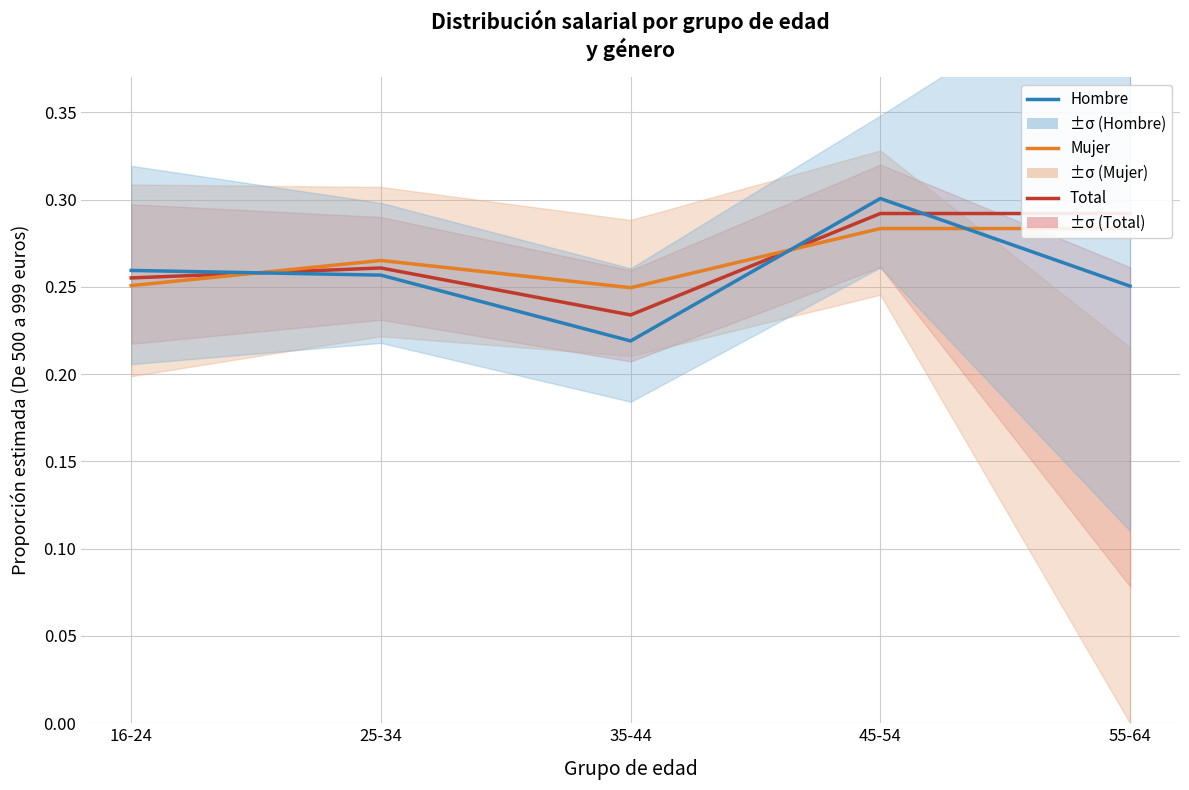

Reading left to right, transcribe all the data shown in this chart.

Total: 0.3	0.3	0.2	0.3	0.3
Mujer: 0.3	0.3	0.2	0.3	0.3
Hombre: 0.3	0.3	0.2	0.3	0.3